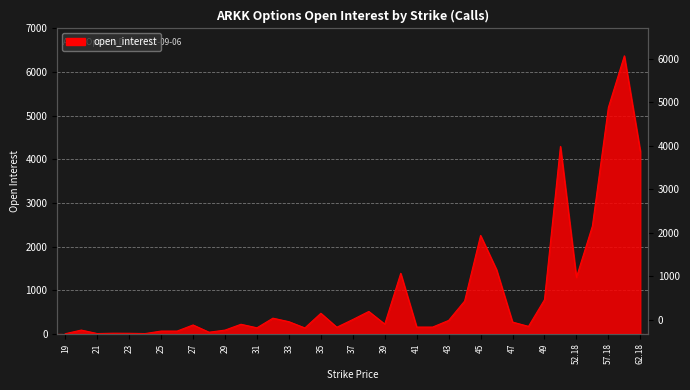

What is the difference between the values at 57.18 and 31?

5052